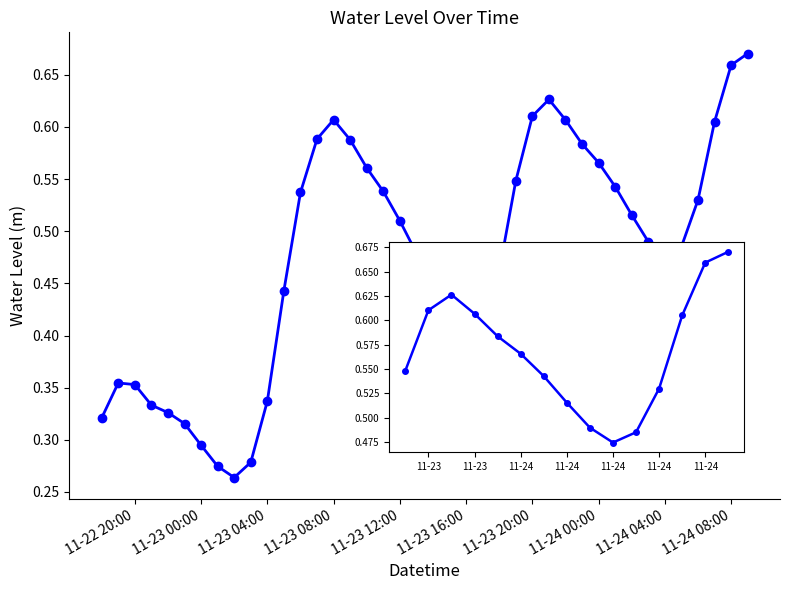

True or false: the data has more than 1 interior local peaks.

True